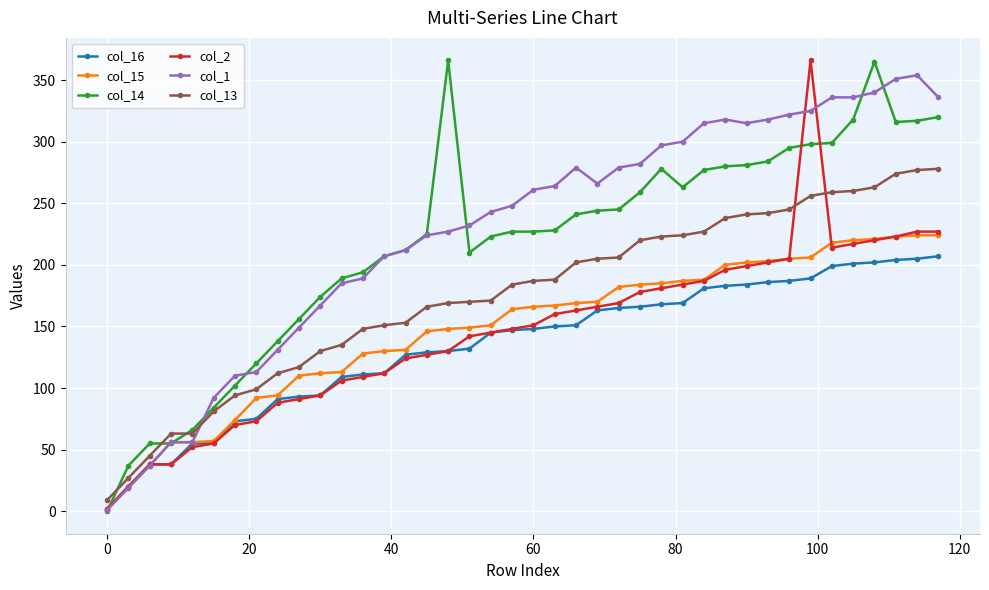

How many lines are shown in the chart?

6